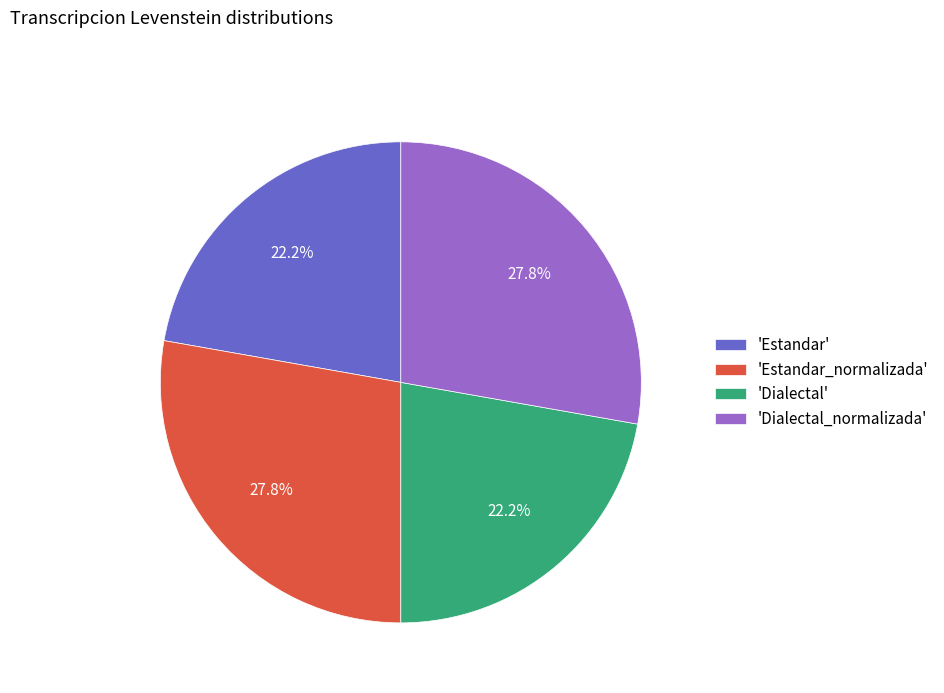

What portion of the pie excludes 'Dialectal'?

77.8%